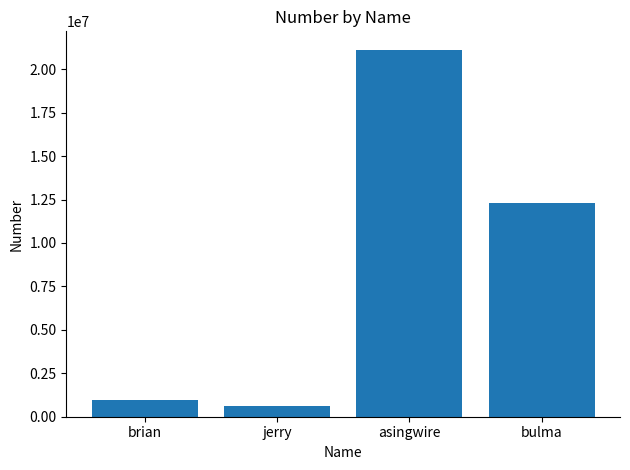

Reading left to right, list all the values displayed in this chart.

brian=944782	jerry=621894	asingwire=21123123	bulma=12312414